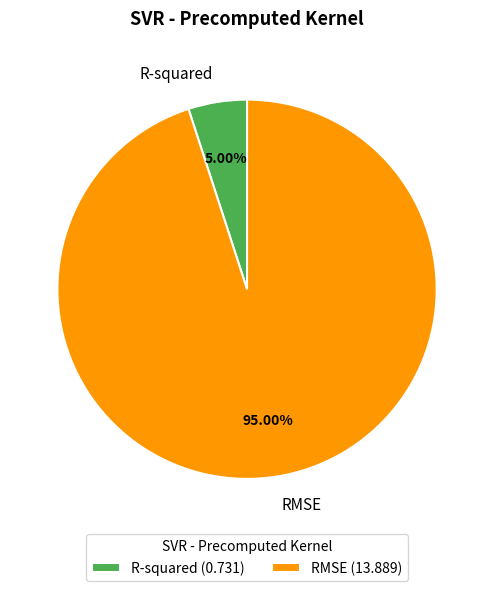

How many segments does this pie chart have?

2